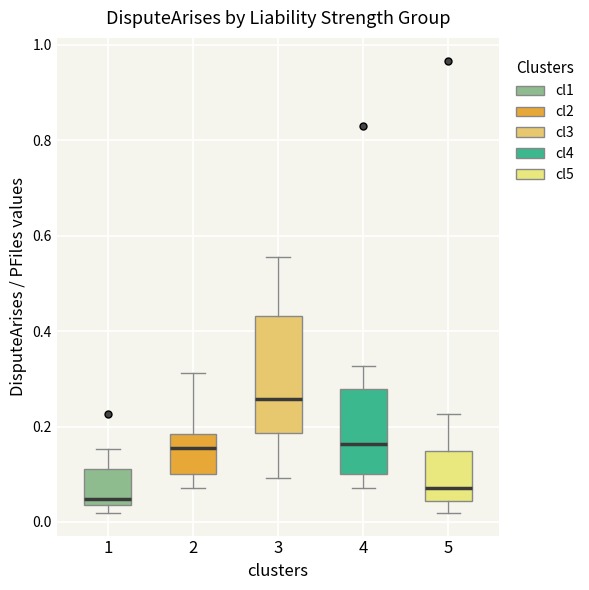

Reading left to right, read every box against the y-axis: the position of its median line, the range the box covers, and the ends of its whiskers. The values are not printed on the chart, so give them approximately, as read against the axis.

1: median 0.04 (just above the box's lower edge), box 0.04 to 0.12, whiskers 0.02 to 0.16
2: median 0.16, box 0.10 to 0.18, whiskers 0.08 to 0.32
3: median 0.26, box 0.18 to 0.44, whiskers 0.10 to 0.56
4: median 0.16, box 0.10 to 0.28, whiskers 0.08 to 0.32
5: median 0.08, box 0.04 to 0.14, whiskers 0.02 to 0.22